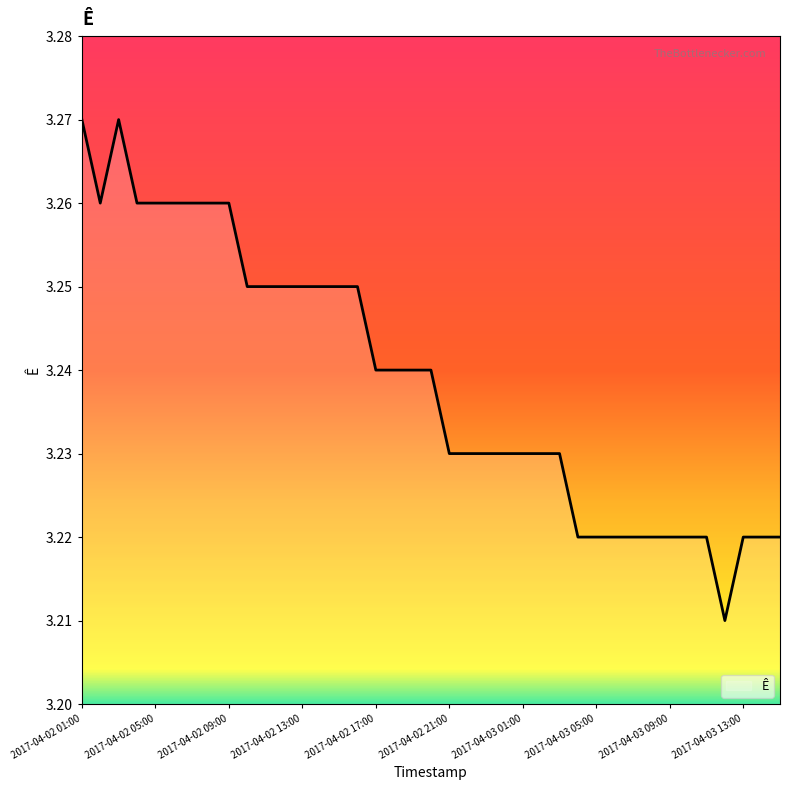

List the labels in order of value, smallest first.

2017-04-03 12:00, 2017-04-03 04:00, 2017-04-03 05:00, 2017-04-03 06:00, 2017-04-03 07:00, 2017-04-03 08:00, 2017-04-03 09:00, 2017-04-03 10:00, 2017-04-03 11:00, 2017-04-03 13:00, 2017-04-03 14:00, 2017-04-03 15:00, 2017-04-02 21:00, 2017-04-02 22:00, 2017-04-02 23:00, 2017-04-03 00:00, 2017-04-03 01:00, 2017-04-03 02:00, 2017-04-03 03:00, 2017-04-02 17:00, 2017-04-02 18:00, 2017-04-02 19:00, 2017-04-02 20:00, 2017-04-02 10:00, 2017-04-02 11:00, 2017-04-02 12:00, 2017-04-02 13:00, 2017-04-02 14:00, 2017-04-02 15:00, 2017-04-02 16:00, 2017-04-02 02:00, 2017-04-02 04:00, 2017-04-02 05:00, 2017-04-02 06:00, 2017-04-02 07:00, 2017-04-02 08:00, 2017-04-02 09:00, 2017-04-02 01:00, 2017-04-02 03:00